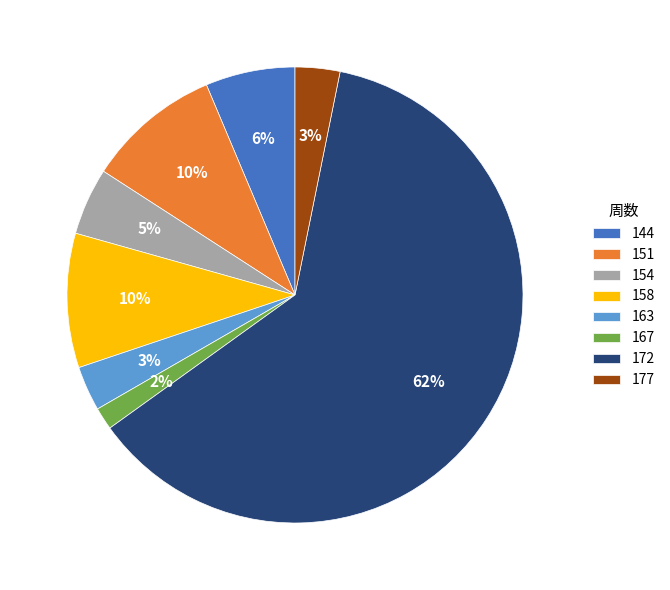

To the nearest percent, what is the combined percentage of 177 and 158?

13%